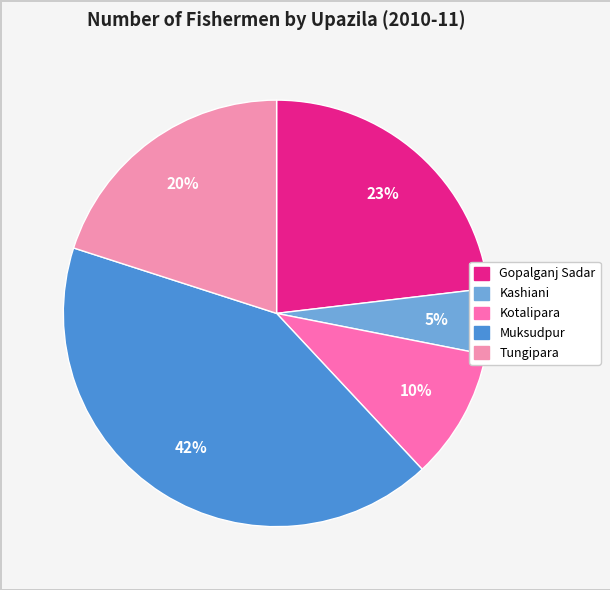

Which has a higher value, Kashiani or Gopalganj Sadar?

Gopalganj Sadar